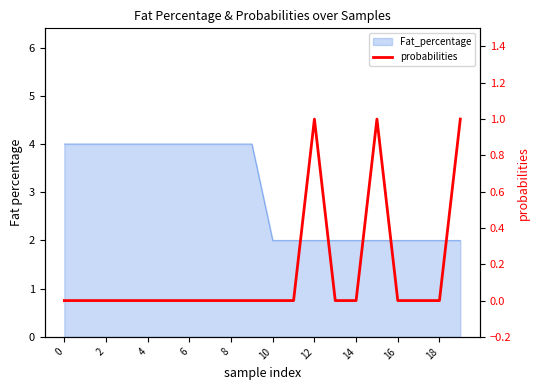

How many values are between 0 and 1?

20